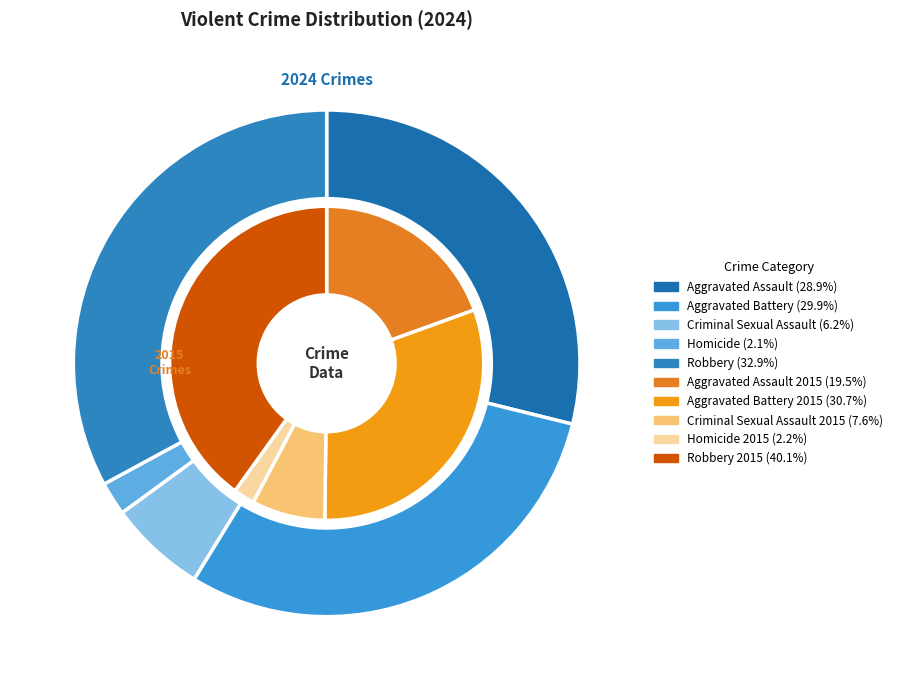

Is it true that Homicide is 13% of the pie?

False